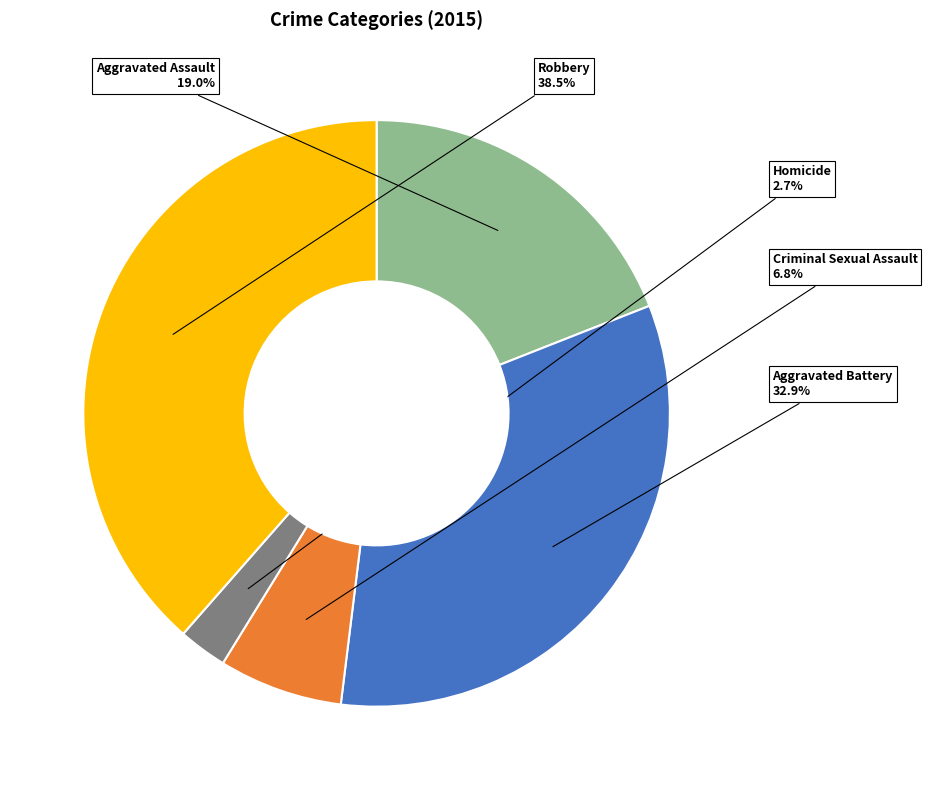

To the nearest percent, what is the difference between the largest and smallest slice percentages?

36%